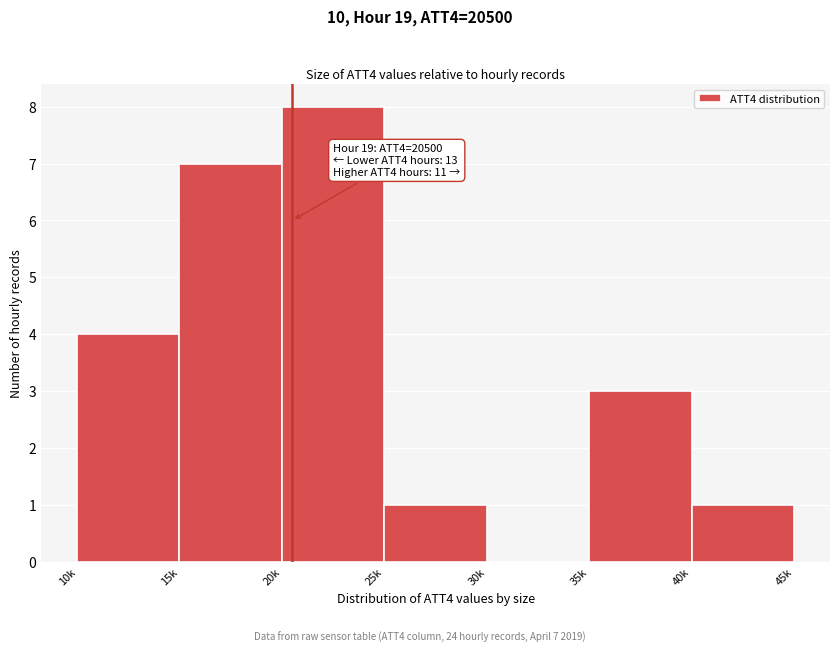

Reading left to right, extract all data points from this chart.

10k=4	15k=7	20k=8	25k=1	30k=0	35k=3	40k=1